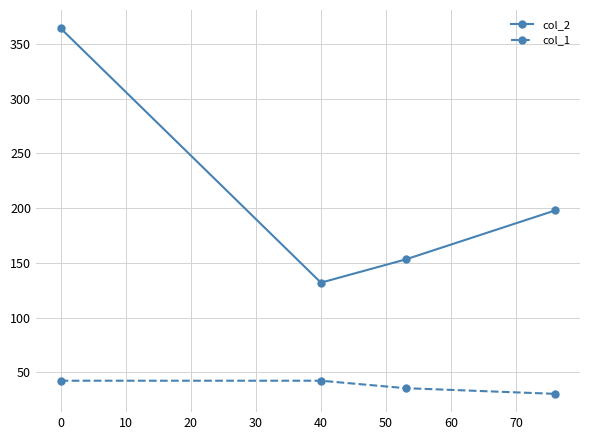

Which series has the largest total across all categories?

col_2